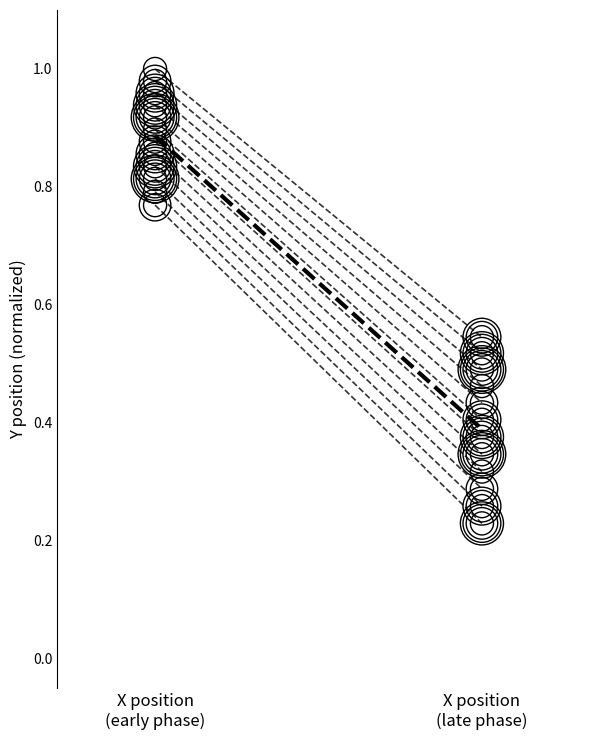

Which series contains the lowest Y value?

mean